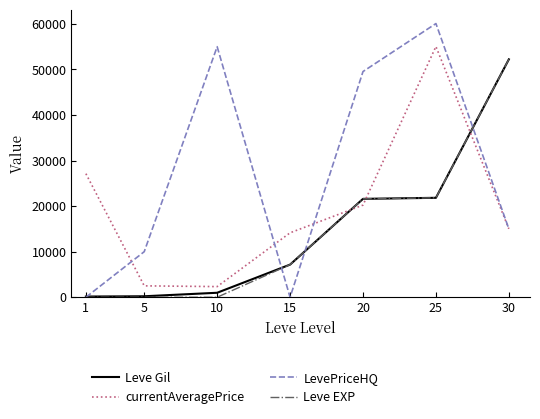

Is this an area chart (filled region under the line)?

No